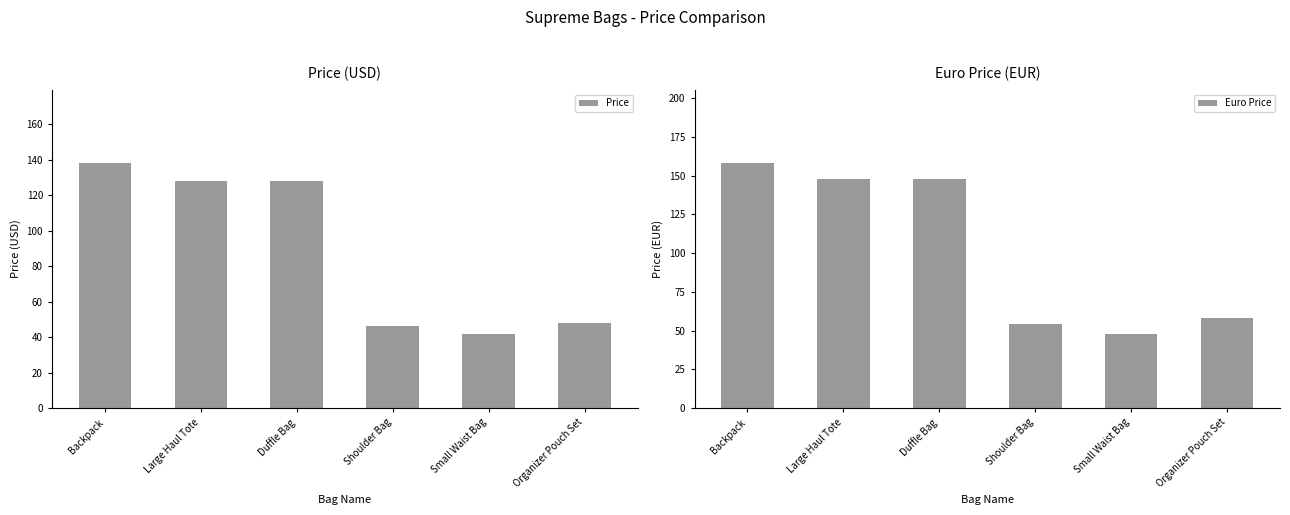

What is the maximum value for Euro Price?

158